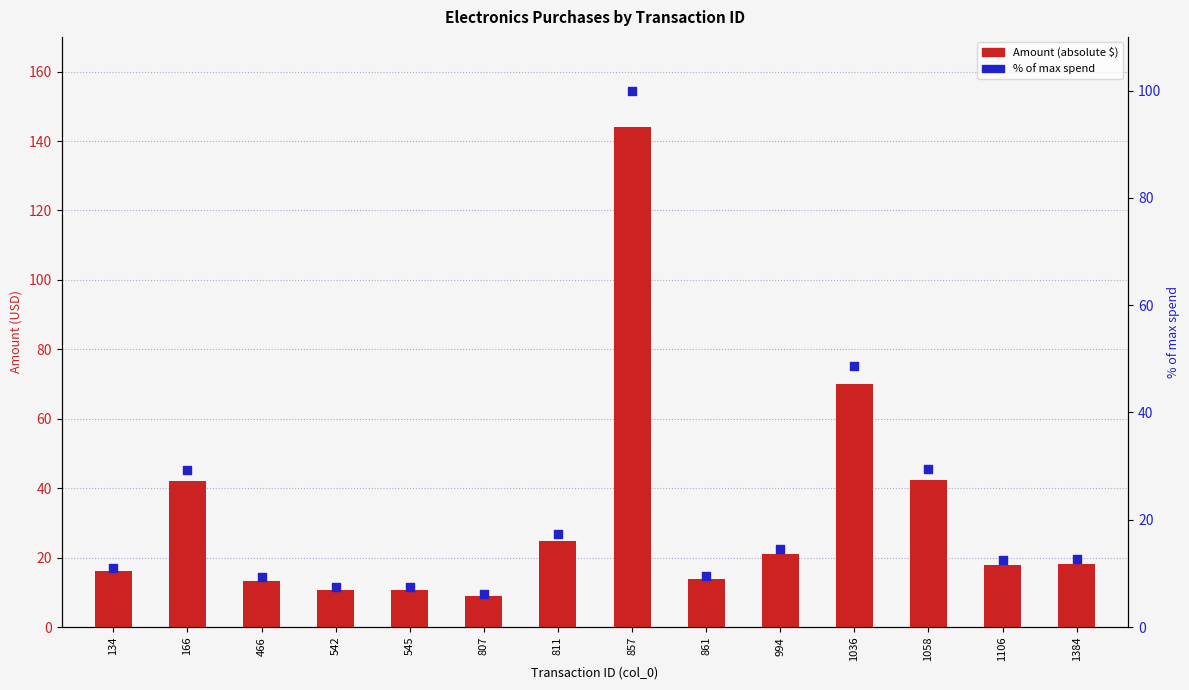

Which series has the largest Y range (max minus min)?

Amount (abs)